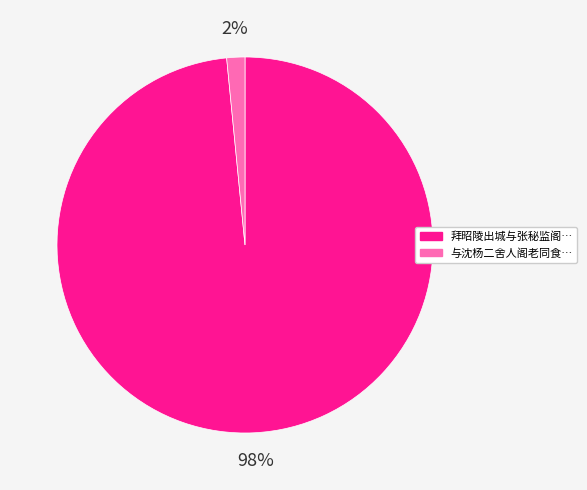

Is there a majority slice in this chart?

Yes